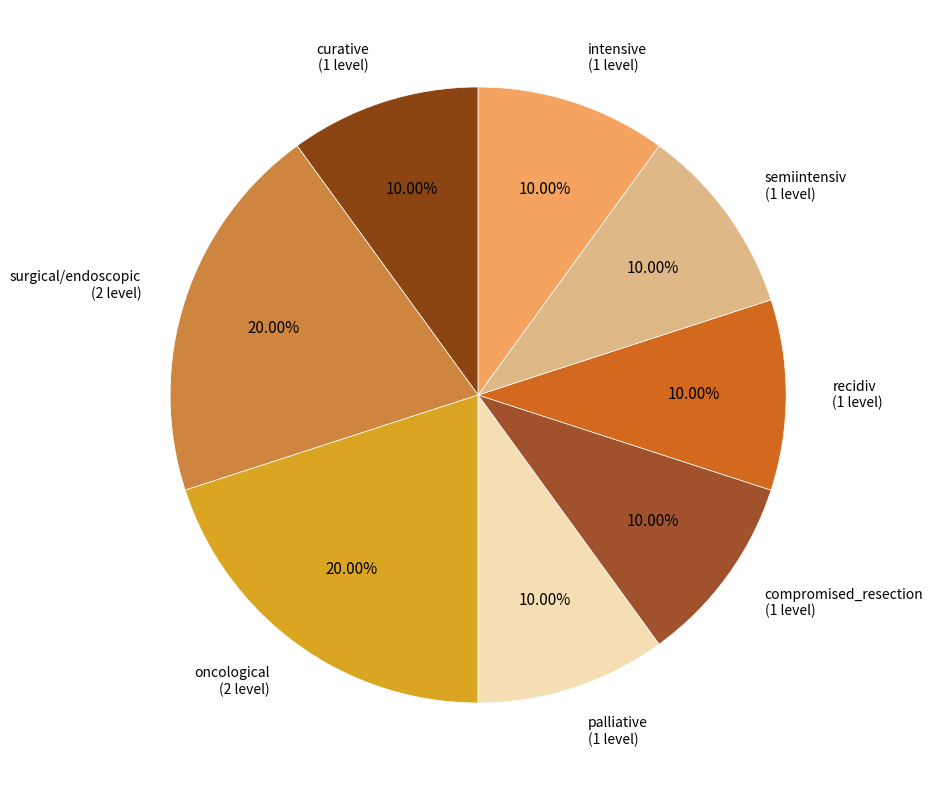

How many segments does this pie chart have?

8